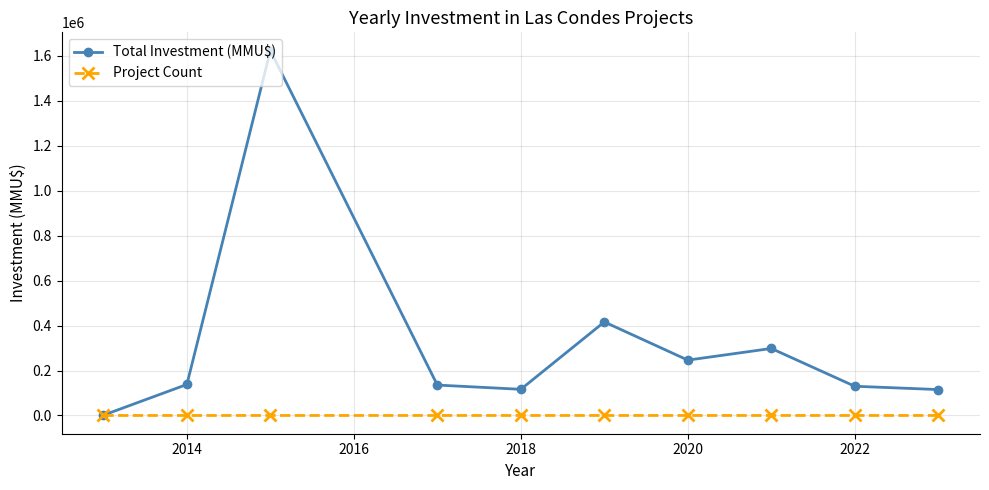

Which series has the largest total across all categories?

Total Investment (MMU$)